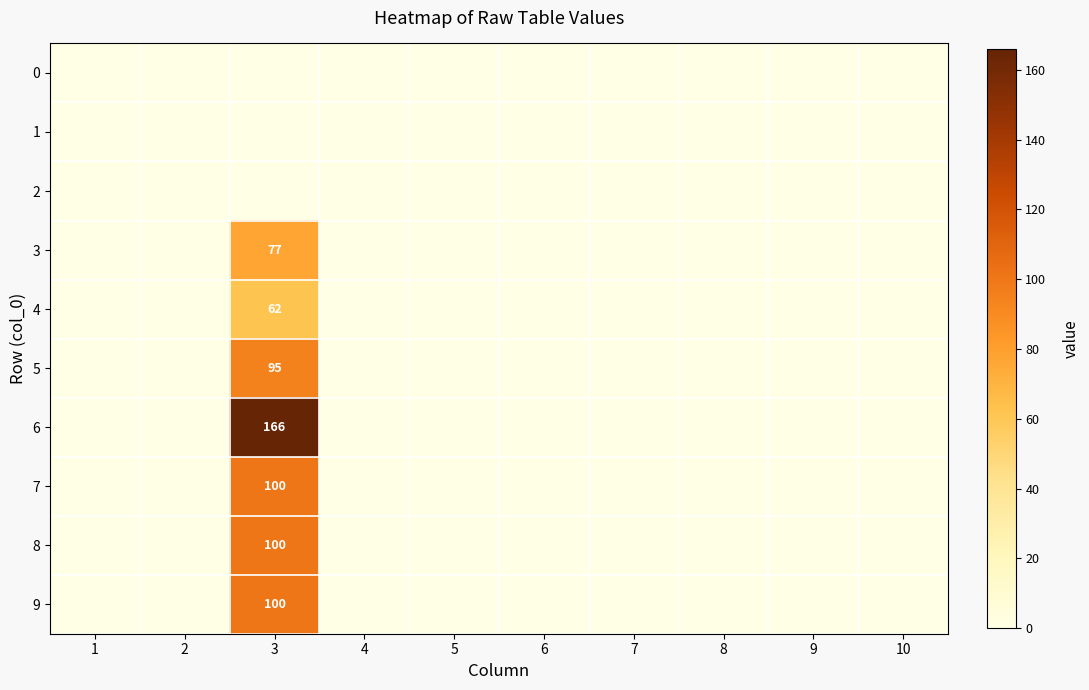

Rank the categories by 6 value from lowest to highest.

1, 2, 4, 5, 6, 7, 8, 9, 10, 3